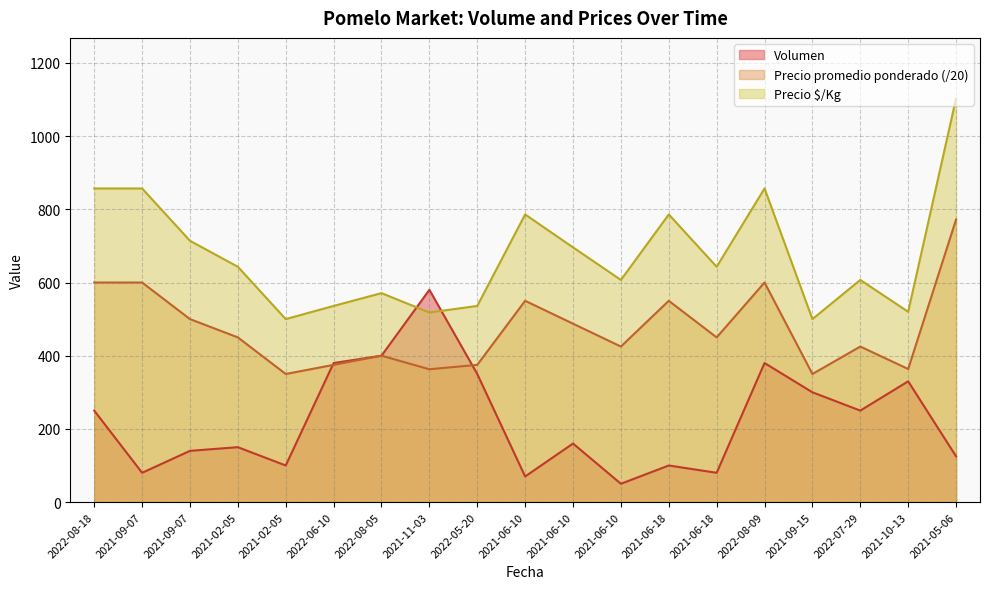

Where does the Precio $/Kg series first go above 643?

2022-08-18